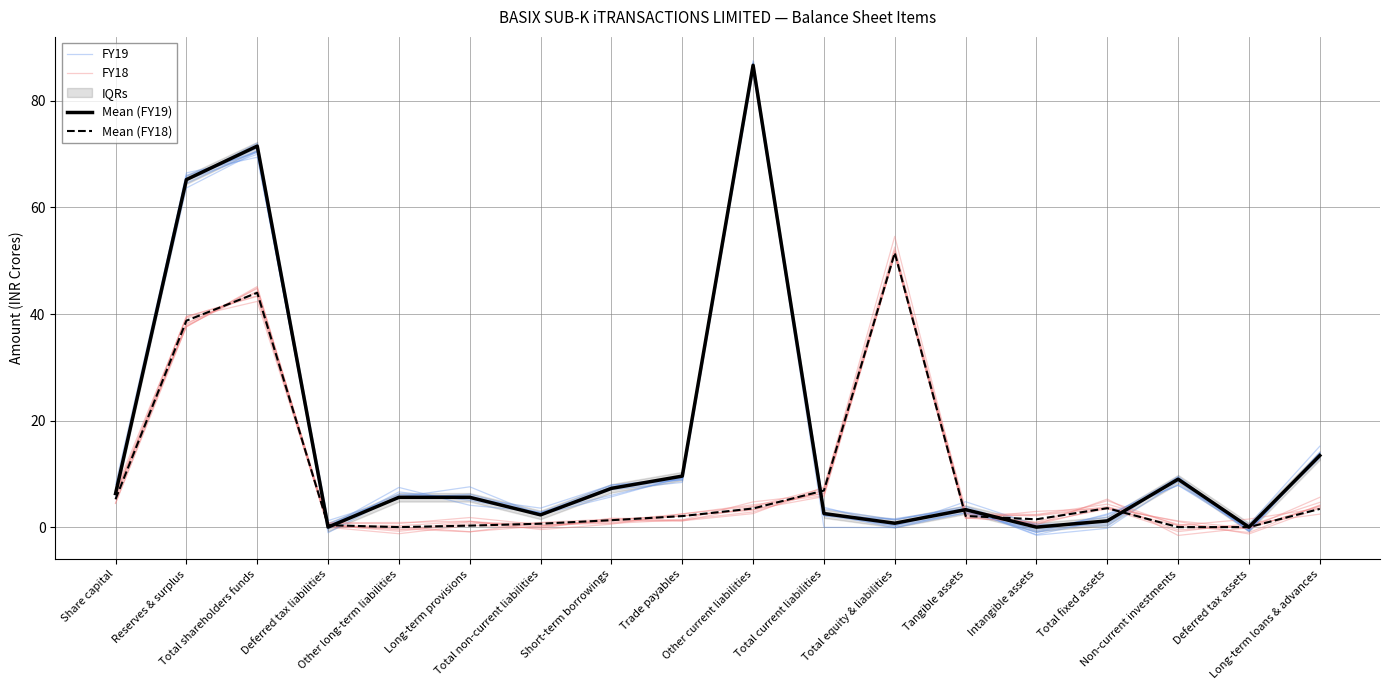

What is the maximum value for FY19?

87.1